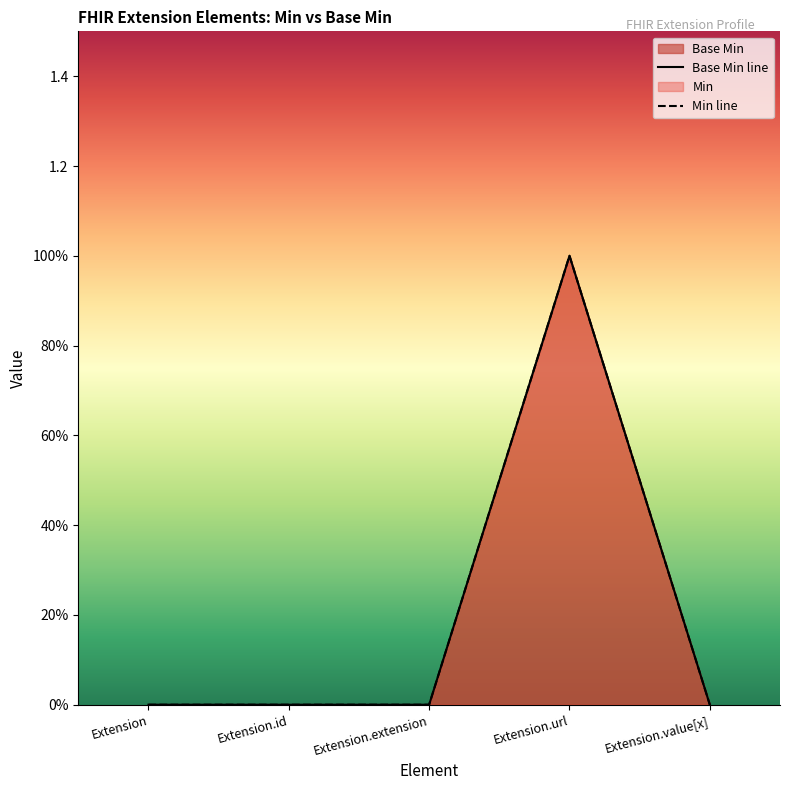

Reading right to left, what are all the values shown in this chart?

0	1	0	0	0